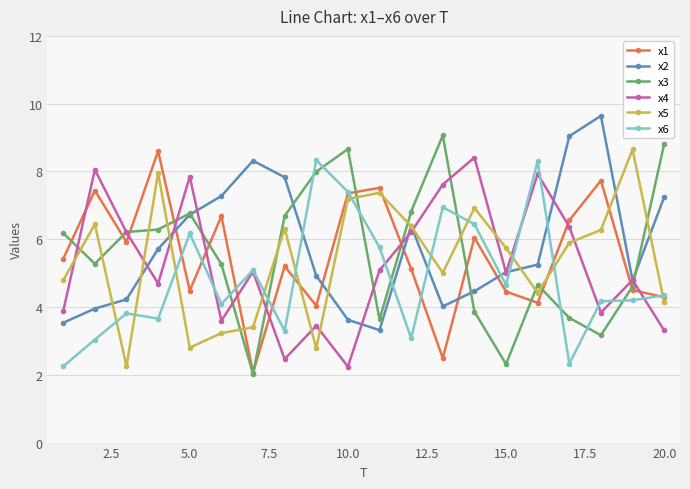

True or false: x6 has more than 2 points higher than both neighbors.

True